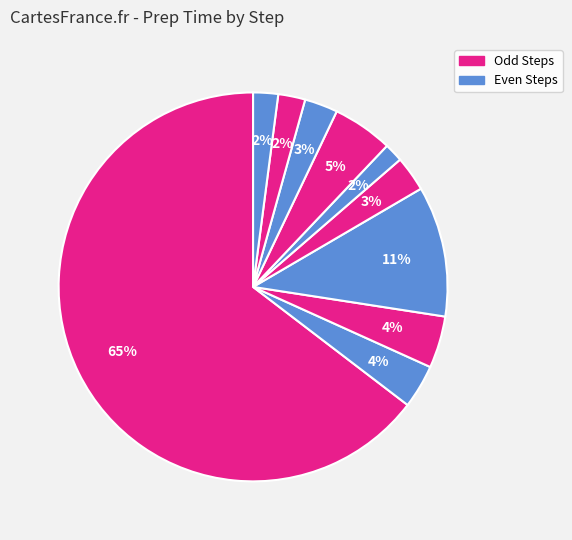

How many slices are in this pie chart?

10